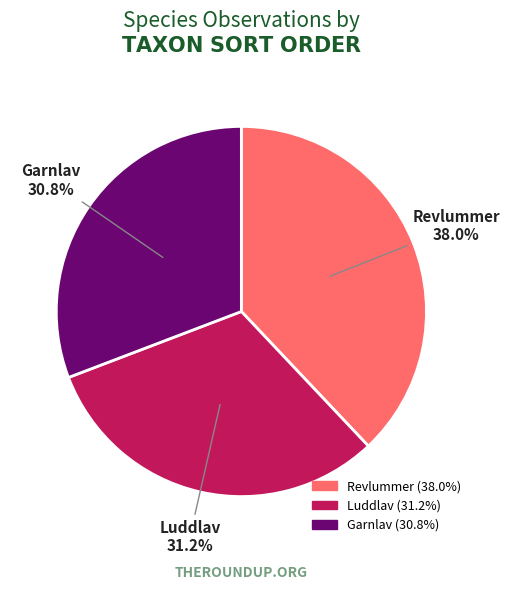

Does any single category account for the majority?

No